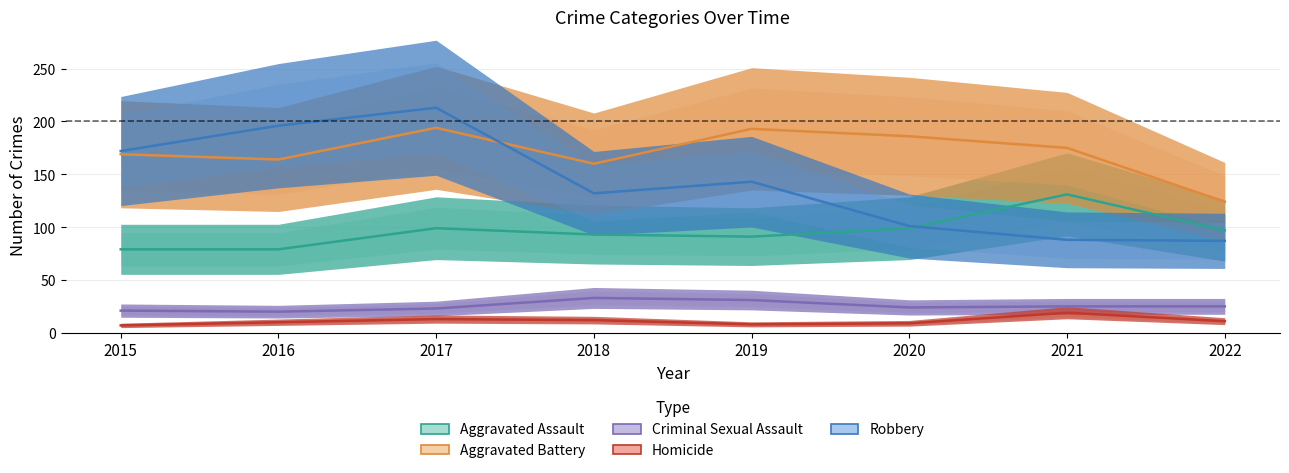

Reading left to right, transcribe all the data shown in this chart.

Aggravated Assault: 2015=79	2016=79	2017=99	2018=93	2019=91	2020=99	2021=131	2022=97
Aggravated Battery: 2015=169	2016=164	2017=194	2018=160	2019=193	2020=186	2021=175	2022=124
Criminal Sexual Assault: 2015=21	2016=20	2017=23	2018=33	2019=31	2020=24	2021=25	2022=25
Homicide: 2015=7	2016=10	2017=13	2018=12	2019=8	2020=9	2021=19	2022=11
Robbery: 2015=172	2016=196	2017=213	2018=132	2019=143	2020=101	2021=88	2022=87